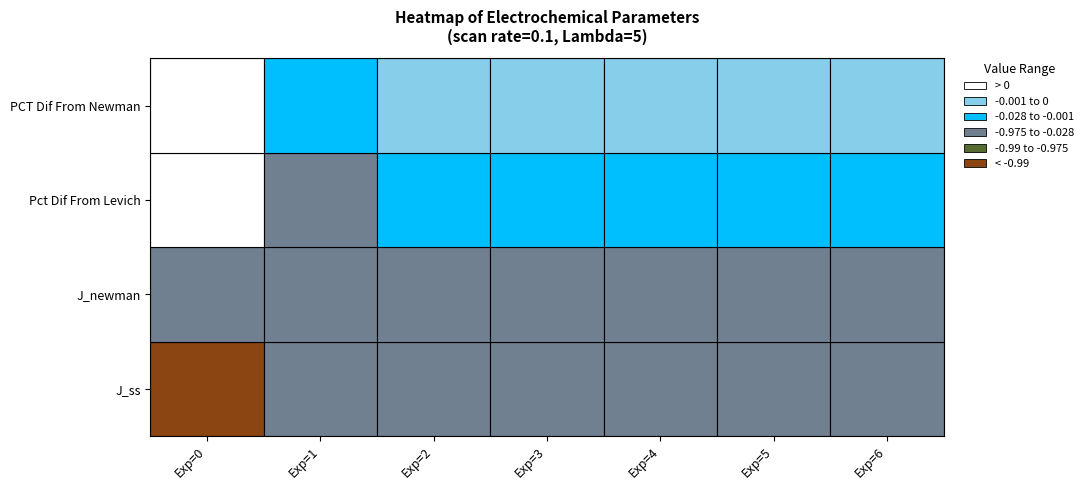

What is the sum of all 2 values?

-0.2